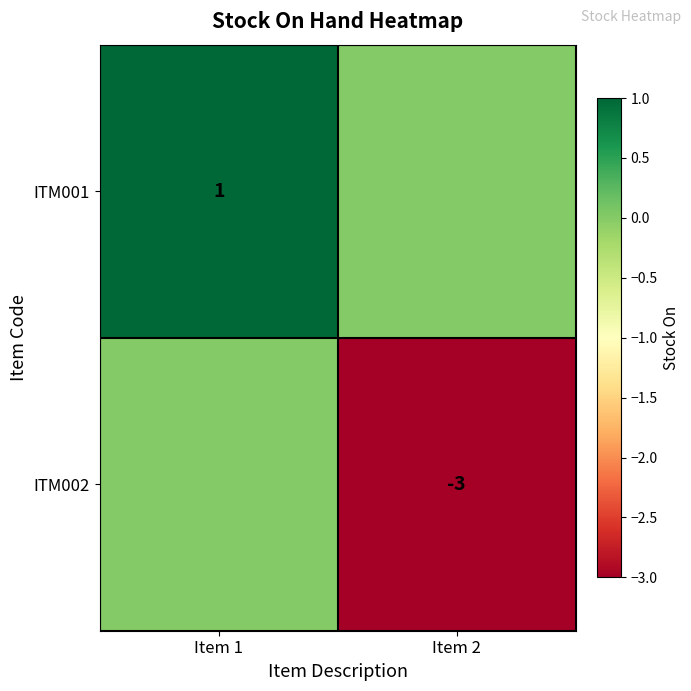

The value of ITM002 at Item 2 is -3. True or false?

True